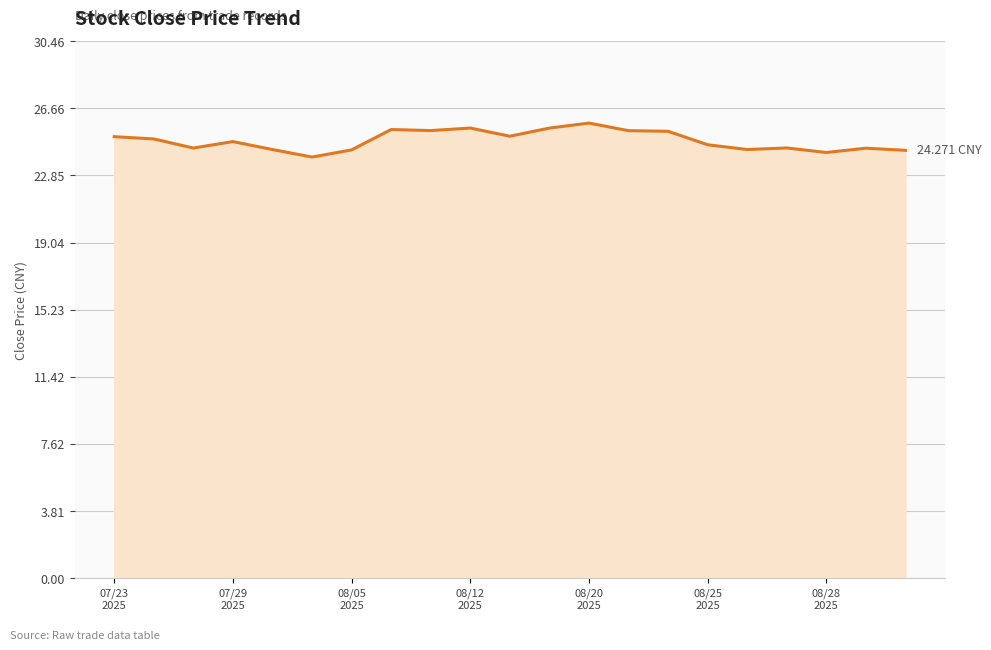

What is the difference between the maximum and minimum values?

1.9